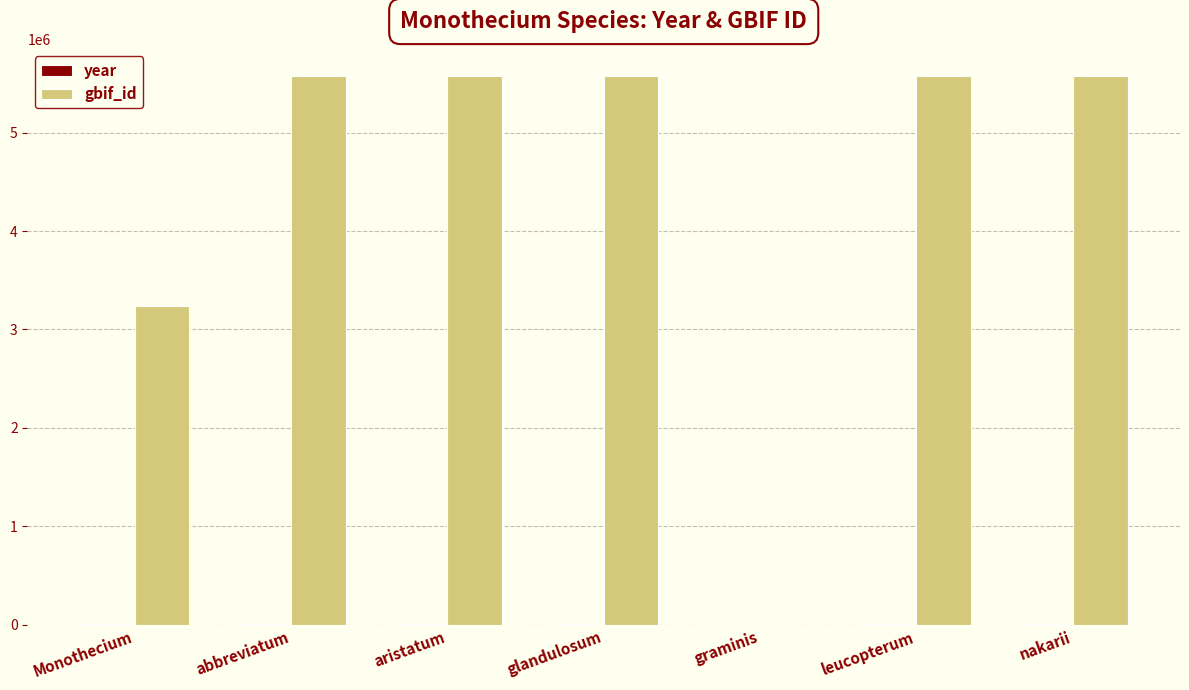

What is the greatest value displayed?

5573161